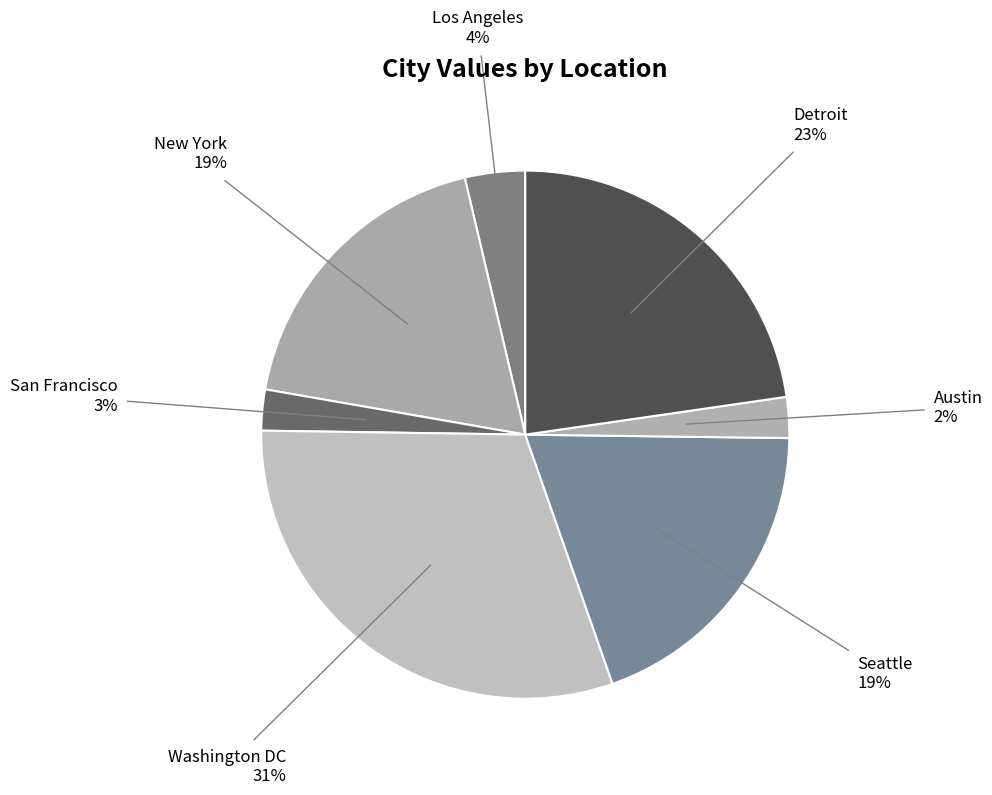

Which has a higher value, Detroit or Austin?

Detroit